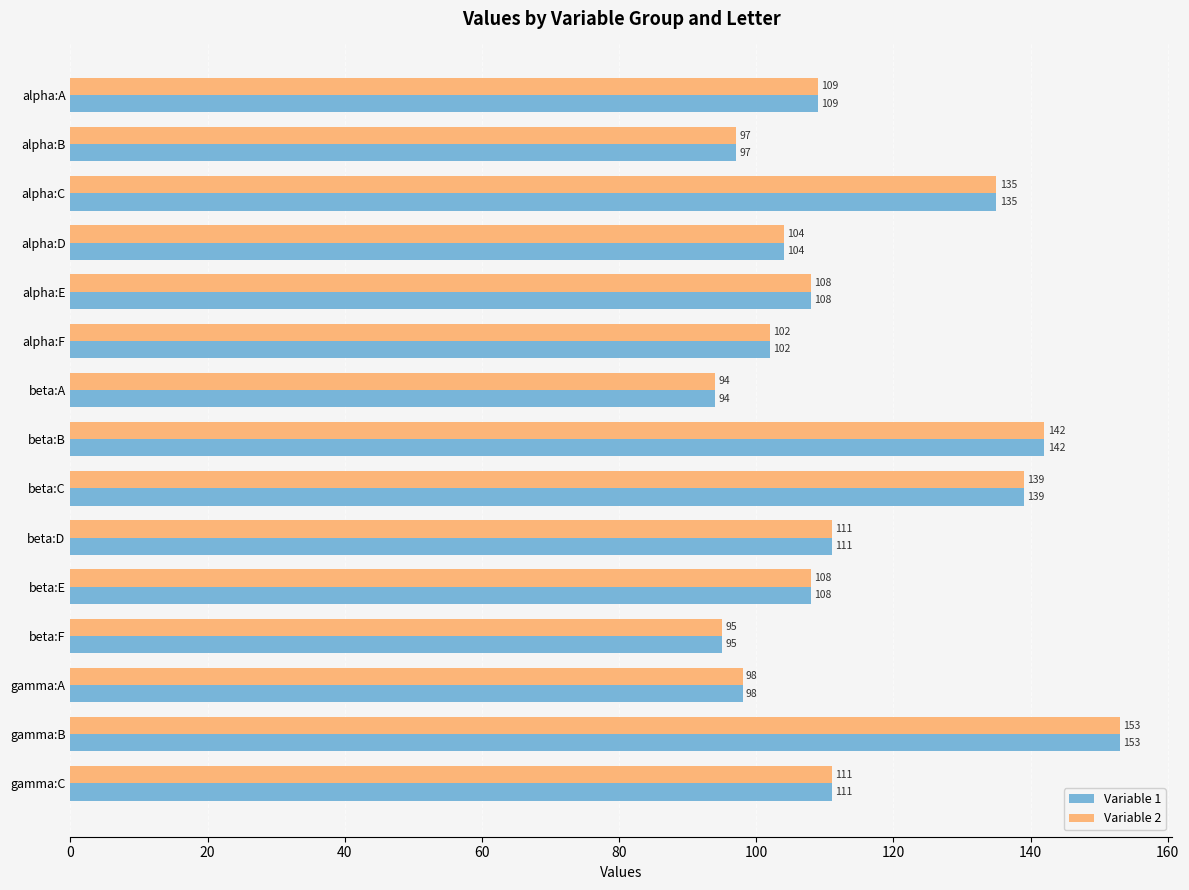

Which category has the highest value across all series?

gamma:B